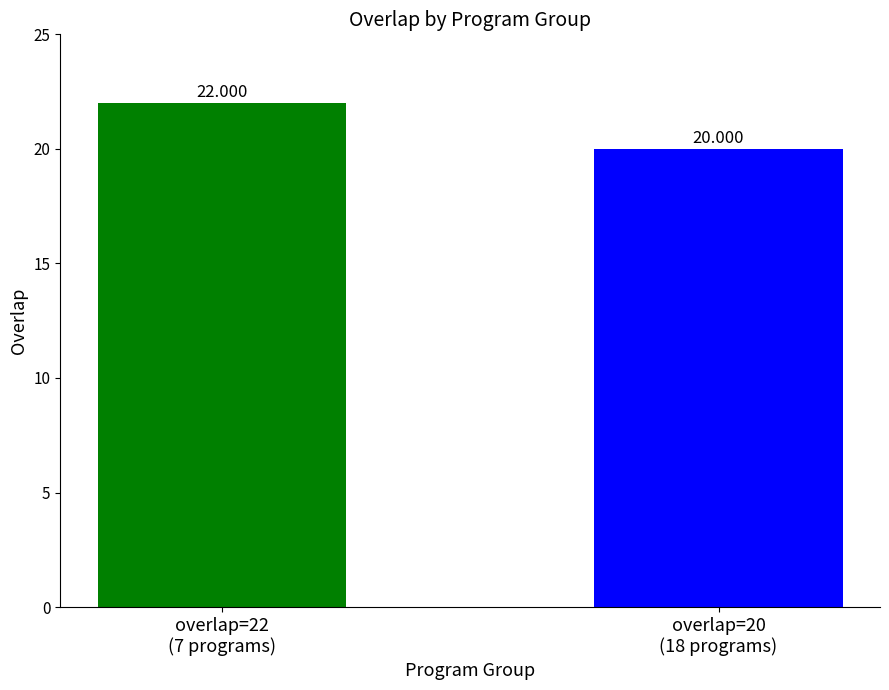

List the labels in order of value, largest first.

overlap=22
(7 programs), overlap=20
(18 programs)